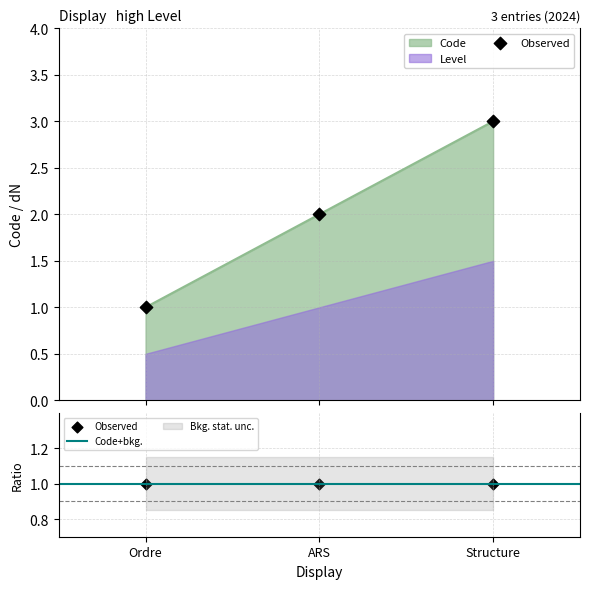

Approximately how many times larger is the value at Structure compared to Ordre?

3.0